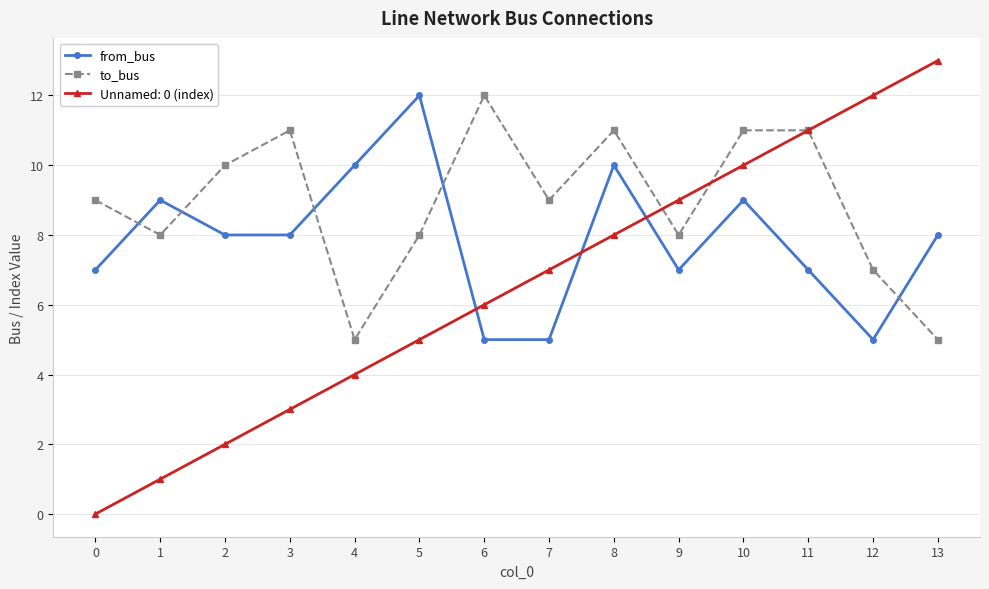

Is the value of from_bus at 12 greater than the value of to_bus at 8?

No